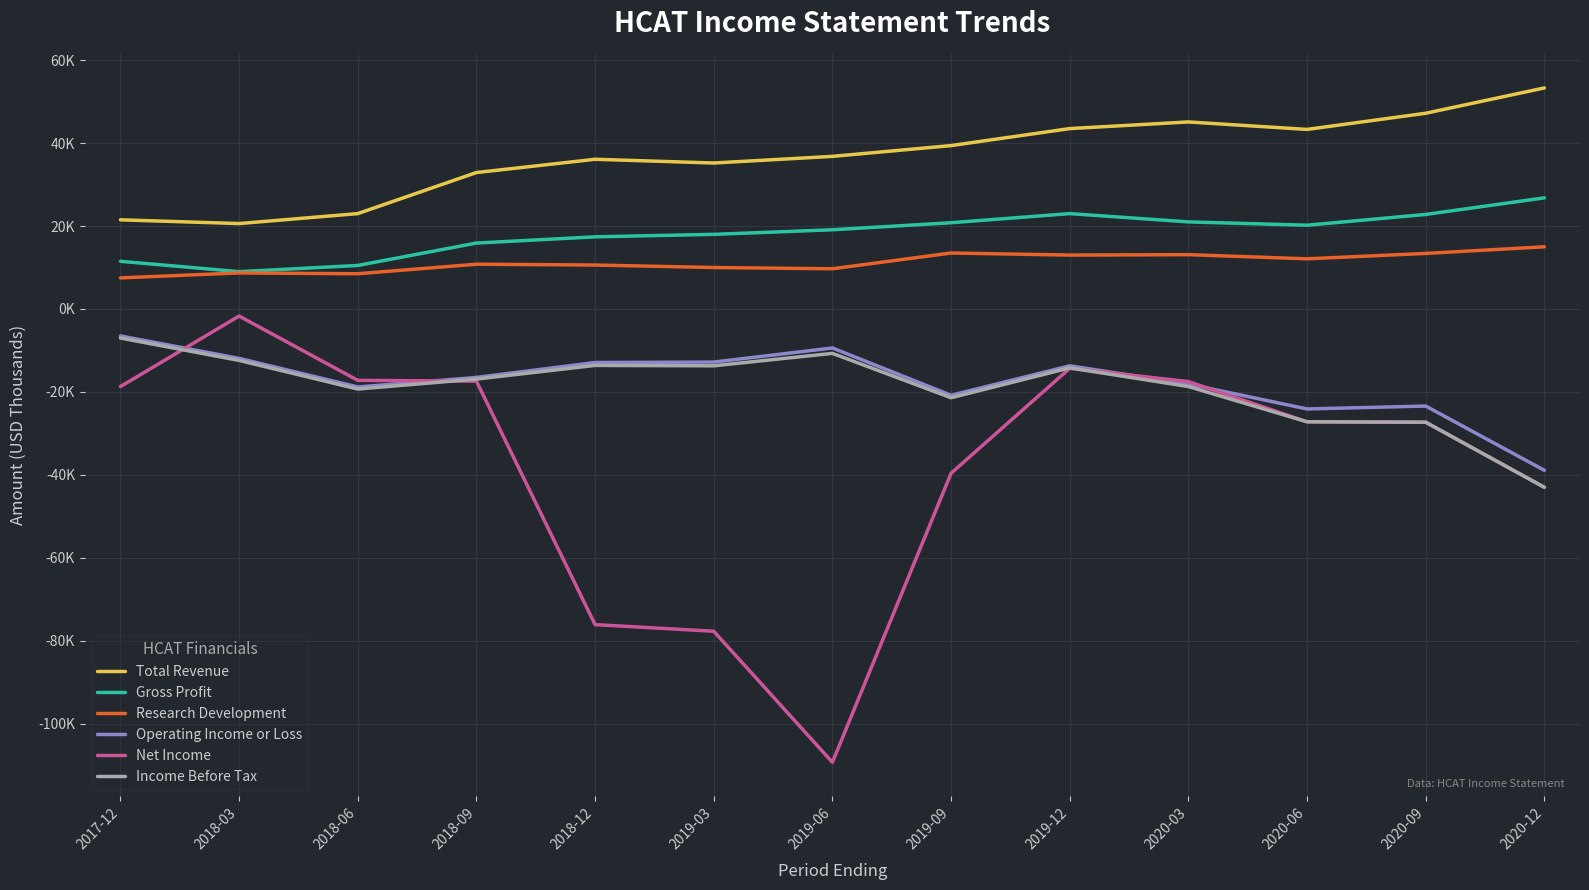

Reading left to right, list all the values displayed in this chart.

Total Revenue: 2020-12=53300	2020-09=47200	2020-06=43300	2020-03=45100	2019-12=43500	2019-09=39400	2019-06=36800	2019-03=35200	2018-12=36100	2018-09=32900	2018-06=23000	2018-03=20600	2017-12=21500
Gross Profit: 2020-12=26800	2020-09=22800	2020-06=20200	2020-03=21000	2019-12=23000	2019-09=20800	2019-06=19100	2019-03=18000	2018-12=17400	2018-09=15900	2018-06=10500	2018-03=9000	2017-12=11500
Research Development: 2020-12=15000	2020-09=13400	2020-06=12100	2020-03=13100	2019-12=13000	2019-09=13500	2019-06=9700	2019-03=10000	2018-12=10600	2018-09=10800	2018-06=8500	2018-03=8700	2017-12=7500
Operating Income or Loss: 2020-12=-38900	2020-09=-23400	2020-06=-24100	2020-03=-18100	2019-12=-13700	2019-09=-20800	2019-06=-9400	2019-03=-12800	2018-12=-12900	2018-09=-16500	2018-06=-18800	2018-03=-11900	2017-12=-6500
Net Income: 2020-12=-43000	2020-09=-27300	2020-06=-27200	2020-03=-17500	2019-12=-14300	2019-09=-39600	2019-06=-109300	2019-03=-77700	2018-12=-76100	2018-09=-17400	2018-06=-17200	2018-03=-1700	2017-12=-18700
Income Before Tax: 2020-12=-43000	2020-09=-27300	2020-06=-27200	2020-03=-18700	2019-12=-14200	2019-09=-21400	2019-06=-10700	2019-03=-13700	2018-12=-13600	2018-09=-16900	2018-06=-19300	2018-03=-12400	2017-12=-7000